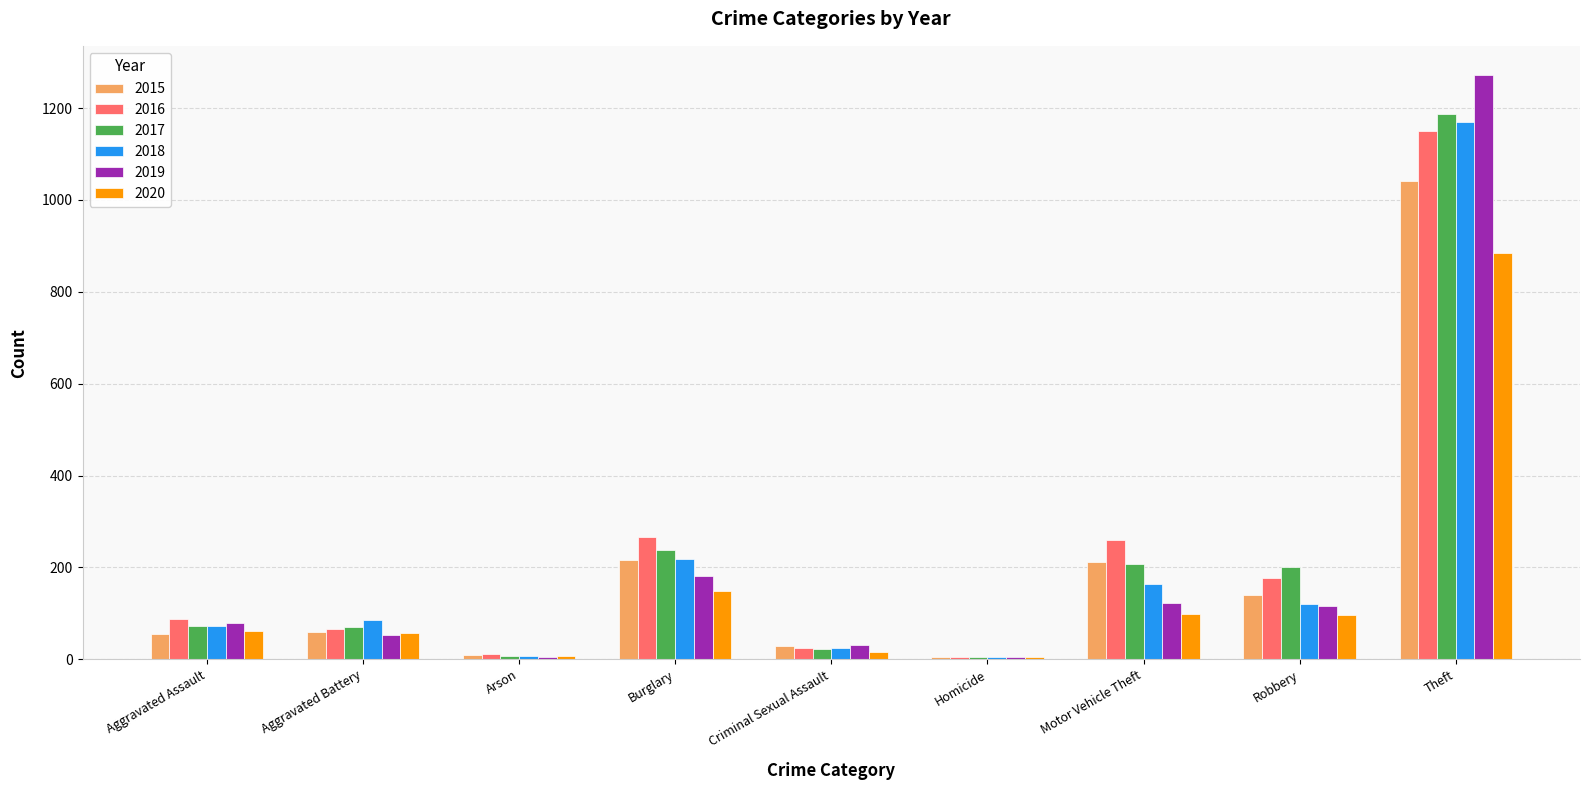

What is the highest value of the 2016 series?

1151